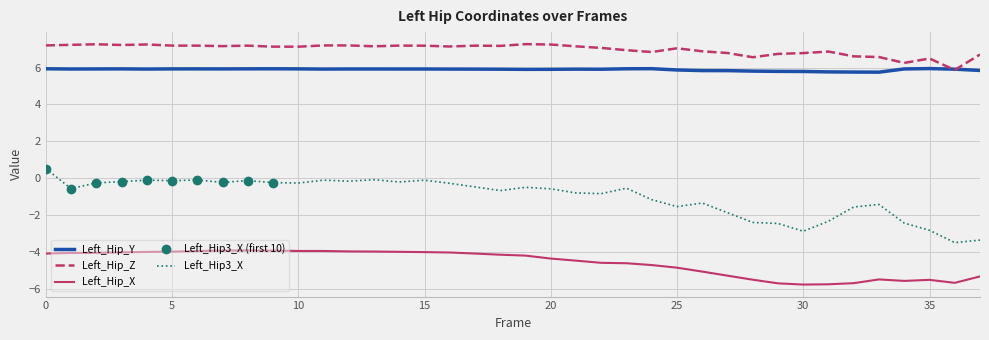

What is the difference between the second highest and minimum values in the Left_Hip_Z series?

1.4